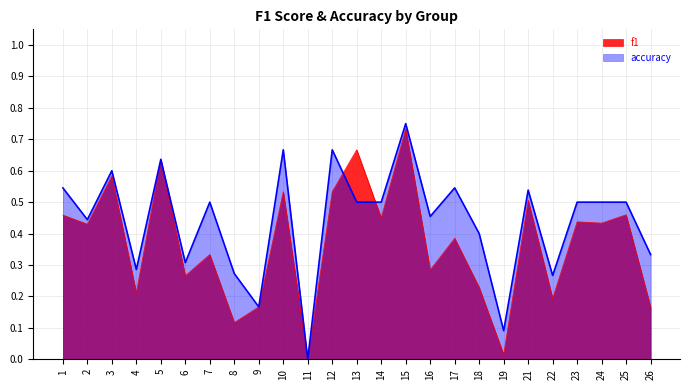

After their last crossing, which series has the higher values: accuracy or f1?

accuracy